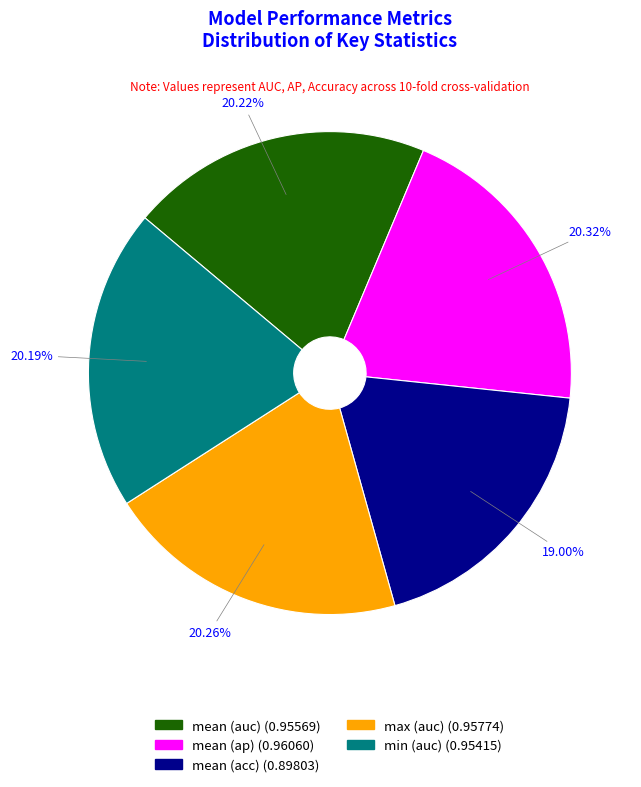

Which category has the smallest portion of the pie?

mean (acc)